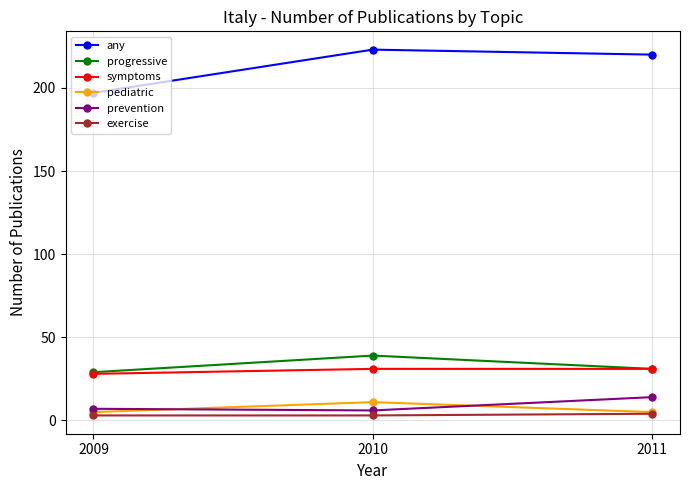

The symptoms series shows 9 at 2009. True or false?

False